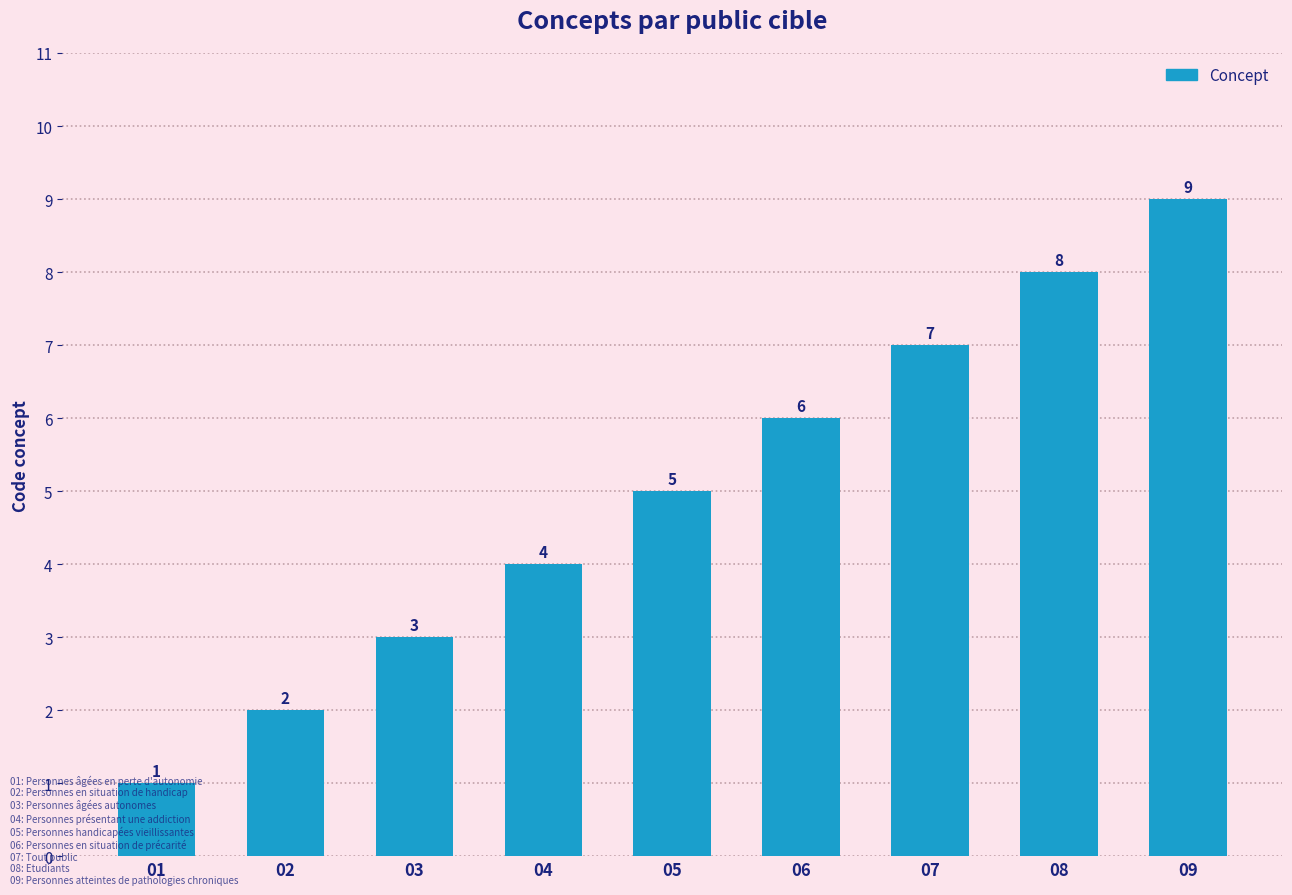

What is the greatest value displayed?

9